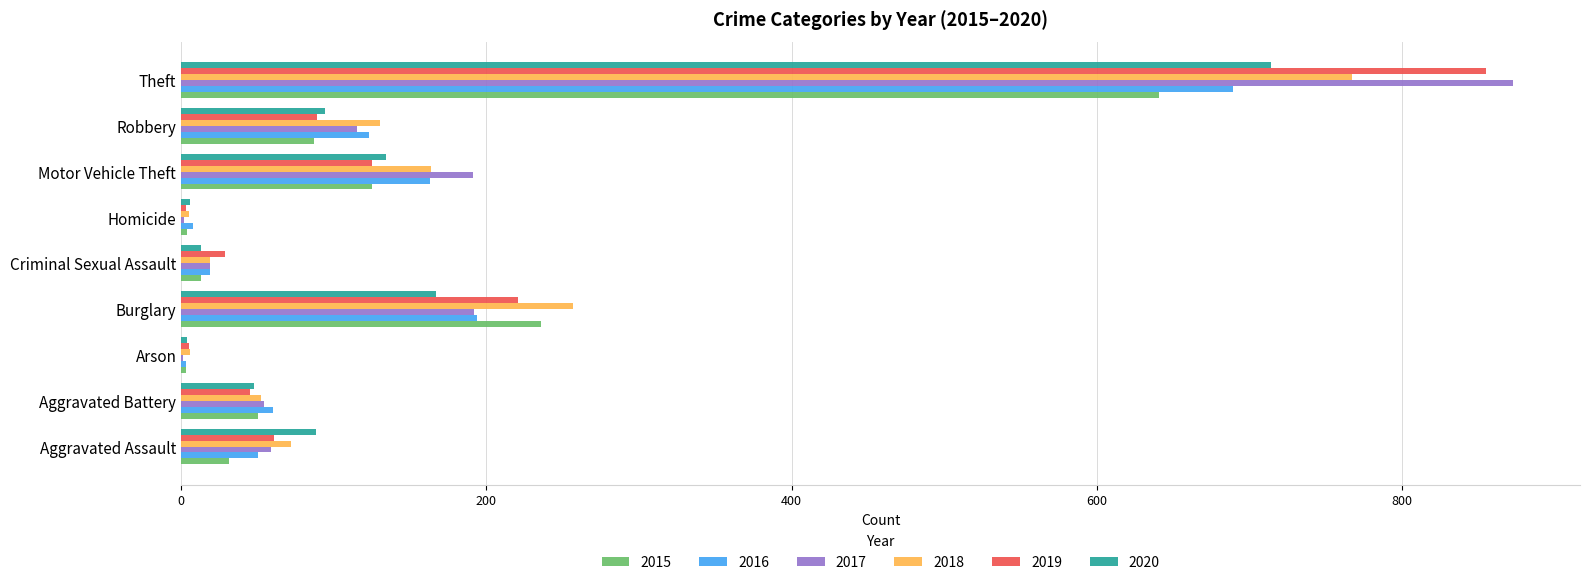

What is the total value across all series at Aggravated Assault?

361